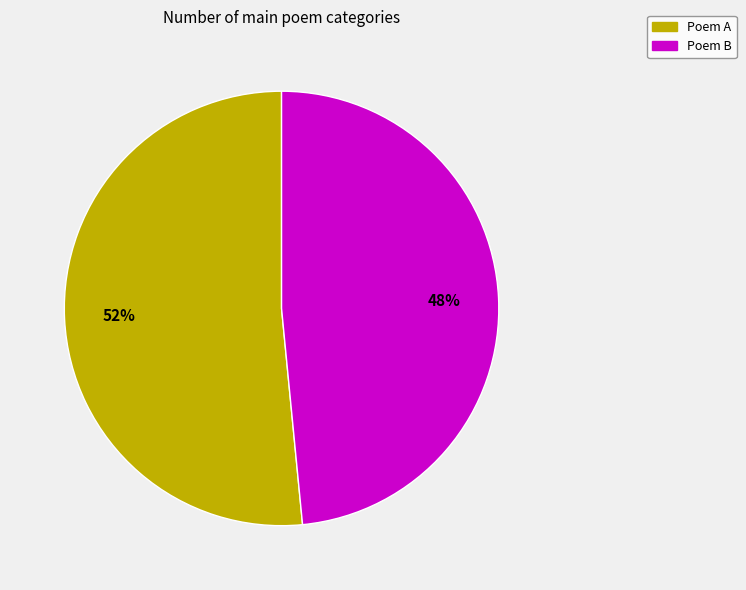

To the nearest percent, what percentage of the pie is Poem B?

48%